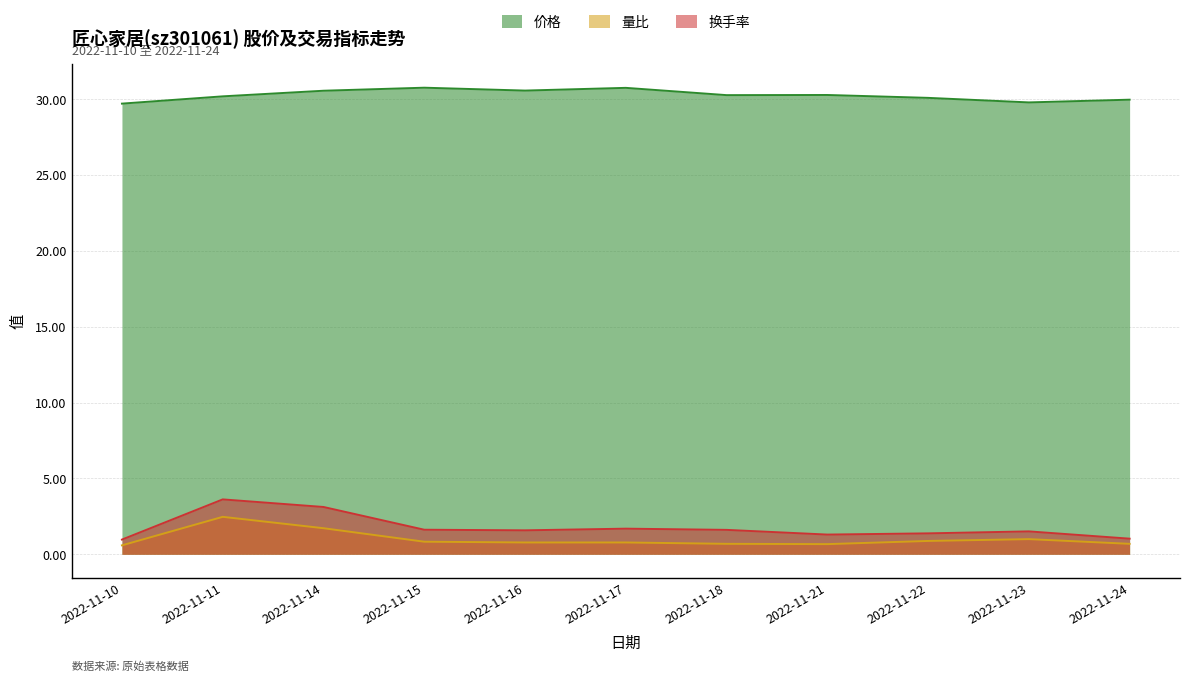

How many interior local valleys does the 价格 series have?

3